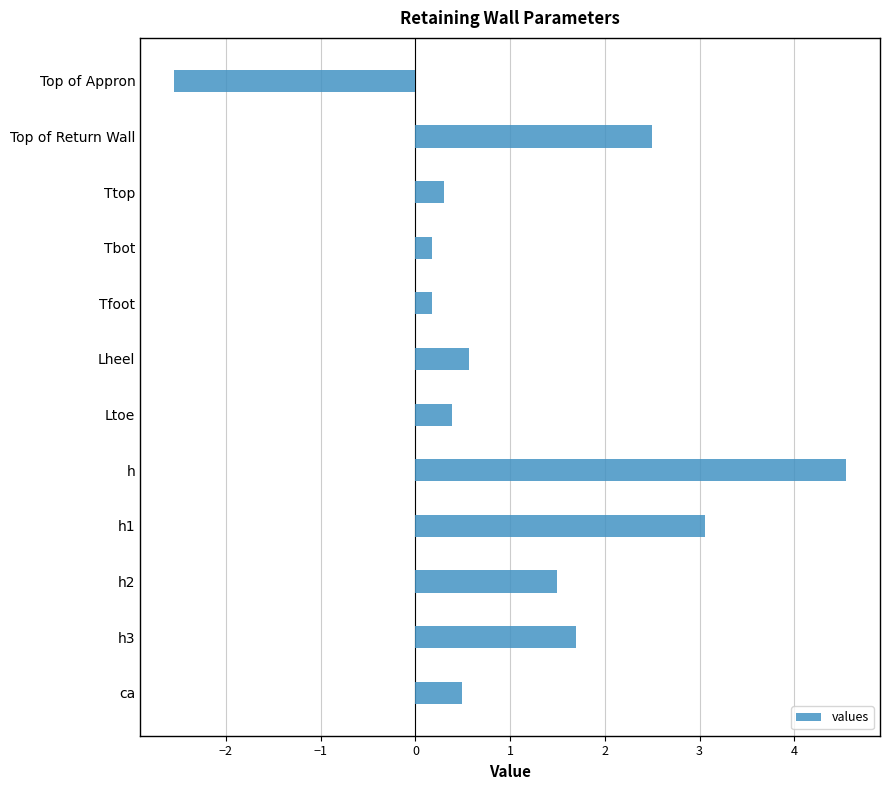

What is the sum of the values at h2 and Ltoe?

1.9